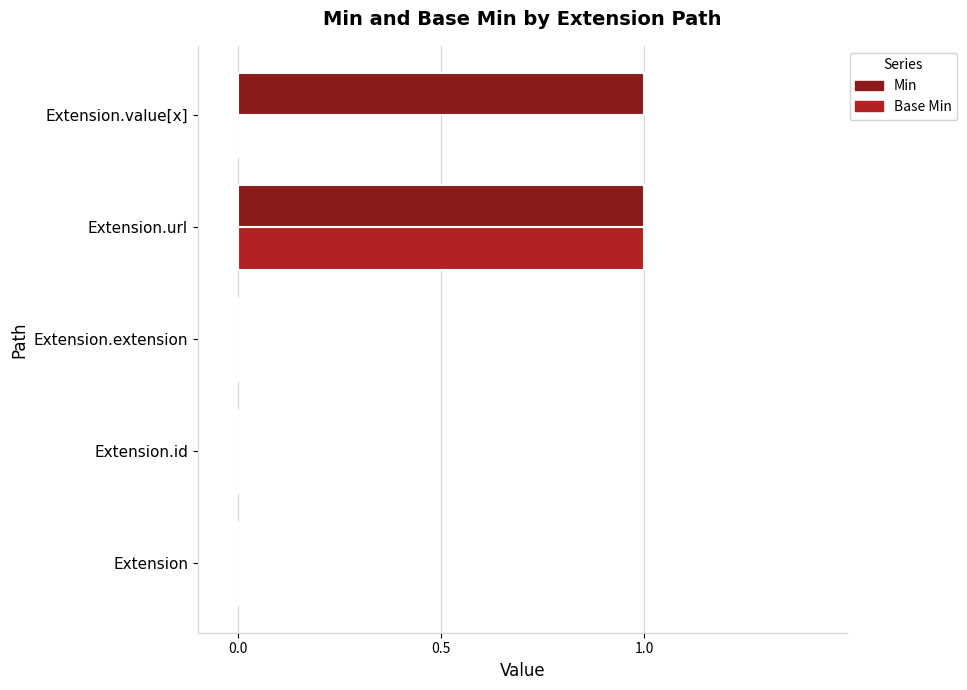

True or false: Base Min has a value of 0 at Extension.id.

True